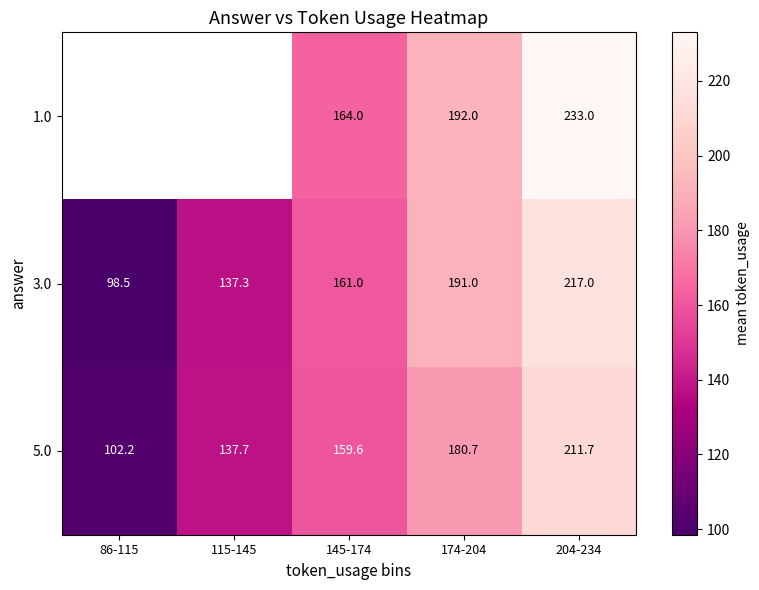

Is the value of 5.0 at 204-234 greater than the value of 1.0 at 145-174?

Yes